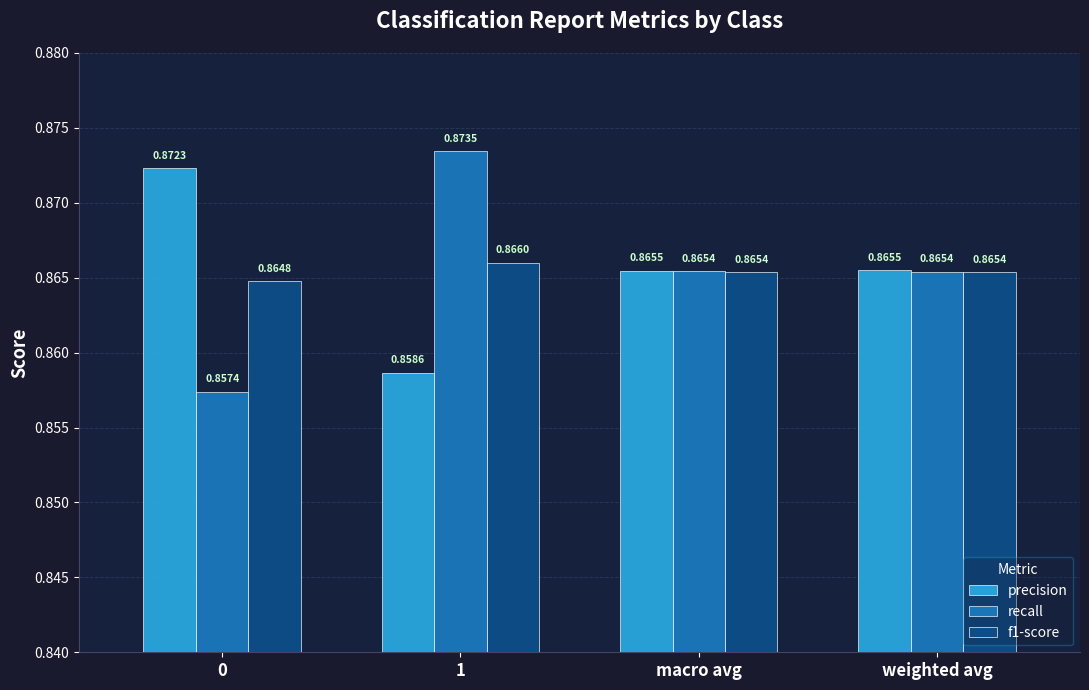

Is the value of f1-score at 0 greater than the value of precision at 0?

No